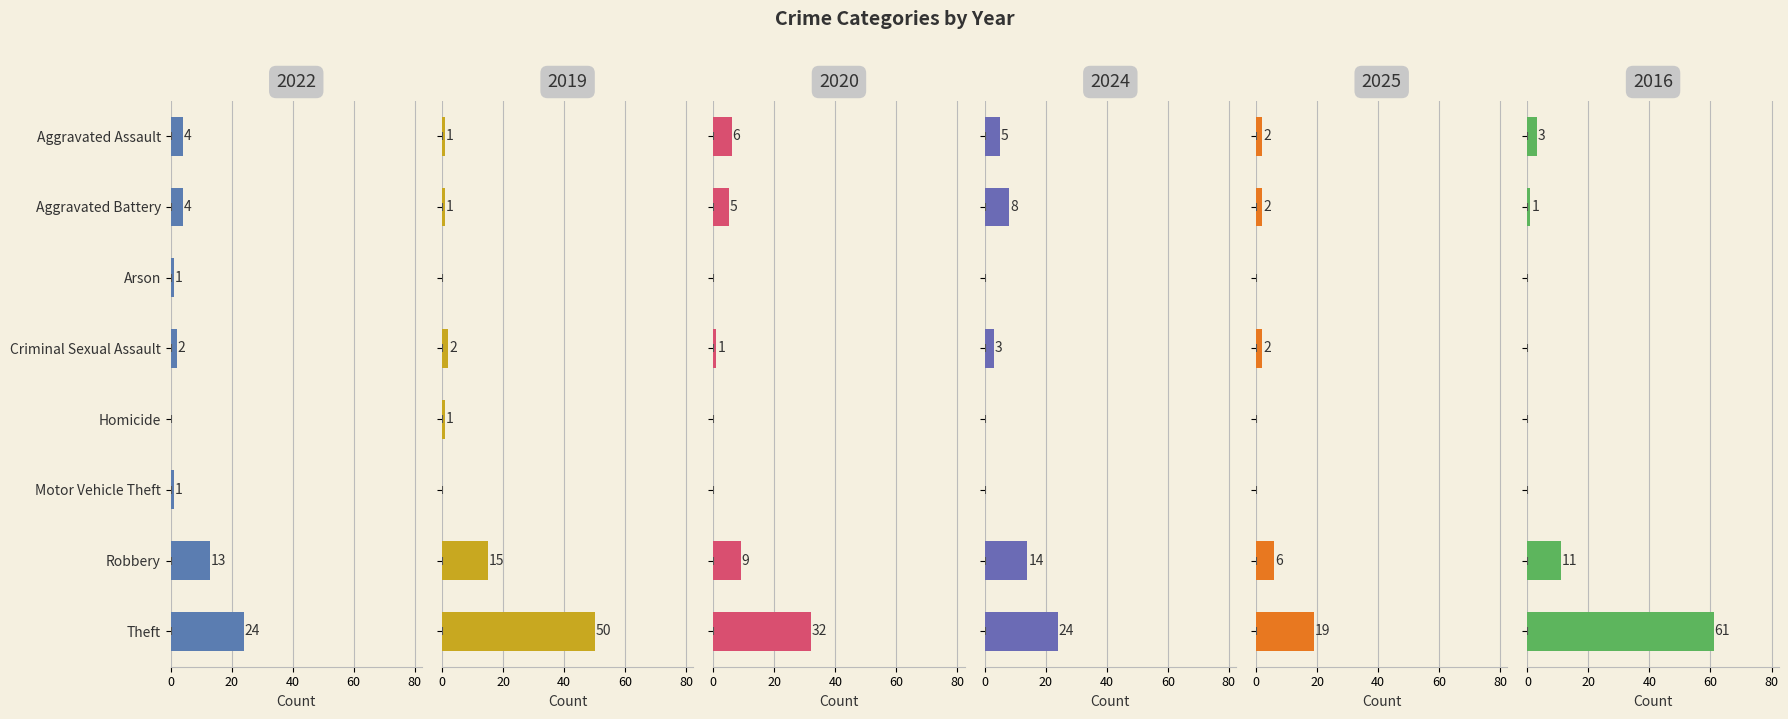

What are all the series names shown in the legend?

2022, 2019, 2020, 2024, 2025, 2016